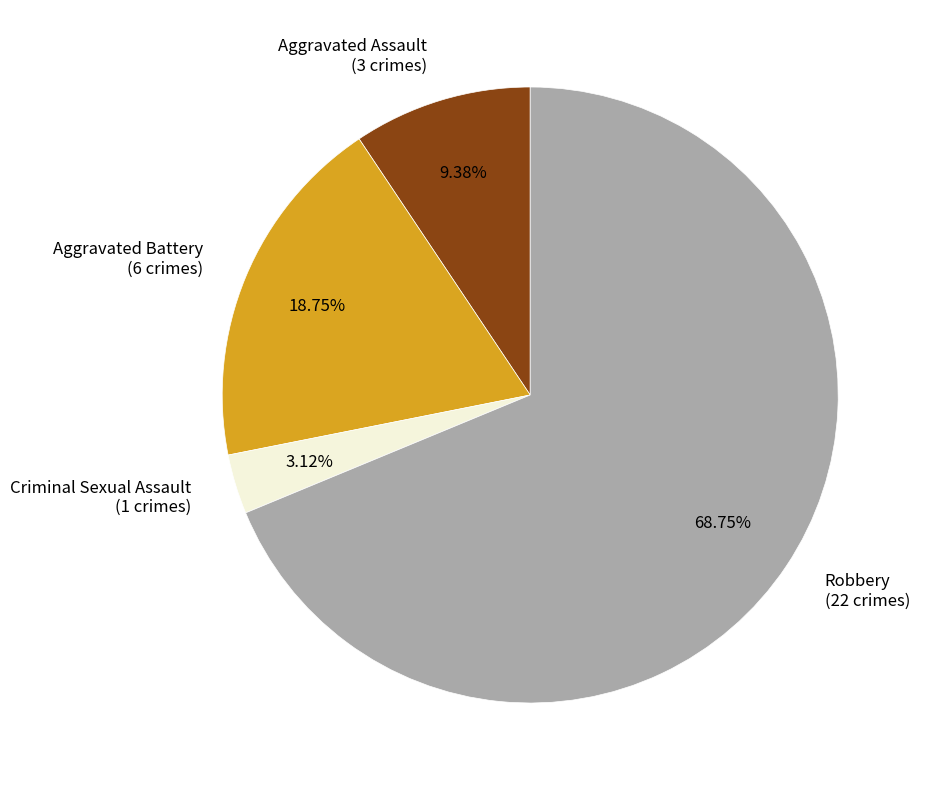

Which category has the smallest portion of the pie?

Criminal Sexual Assault